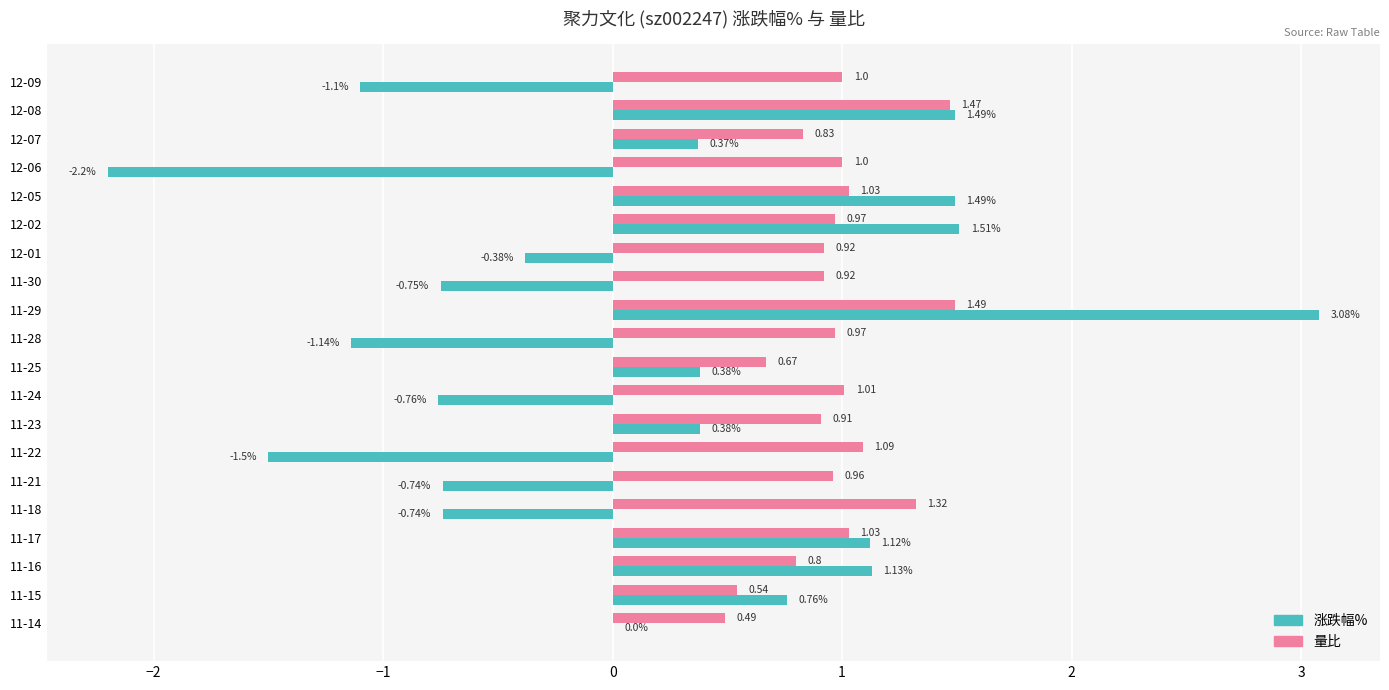

Count the number of data series in this chart.

2